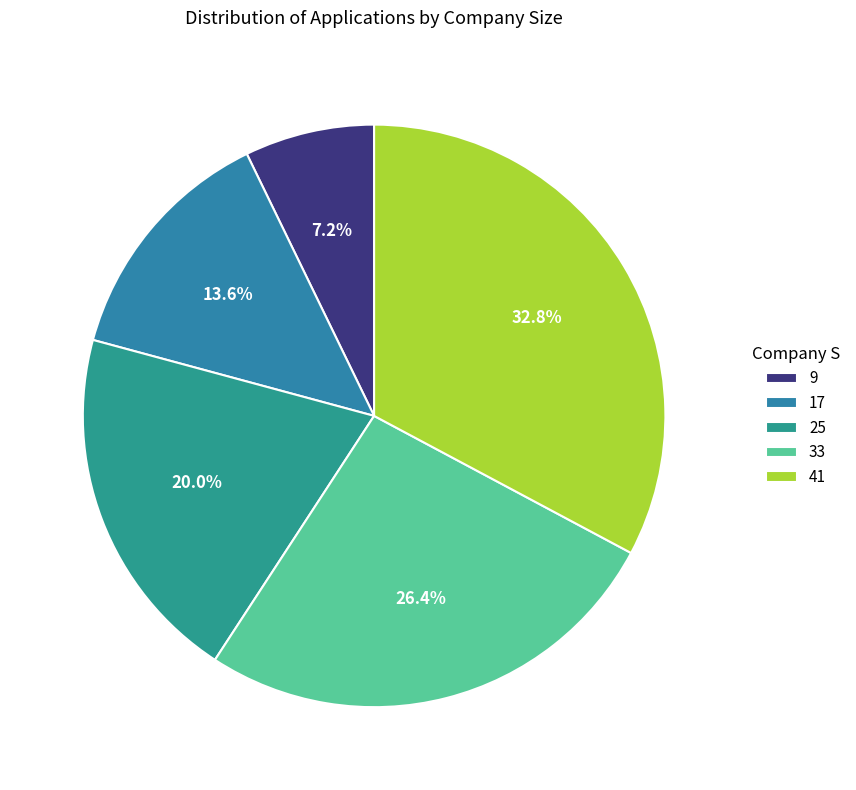

How many slices are in this pie chart?

5